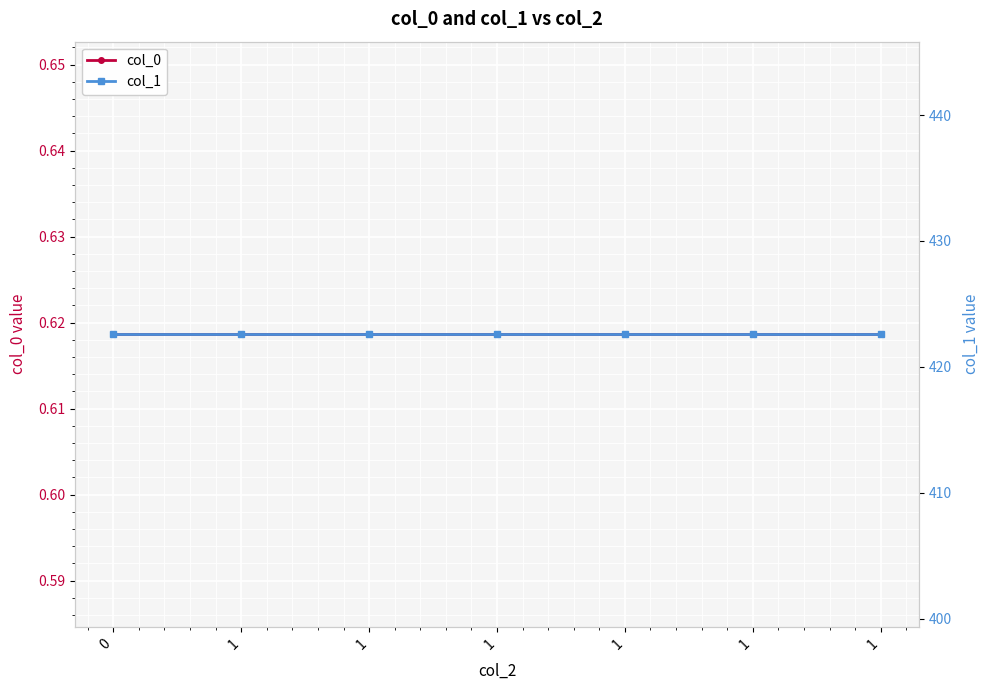

At how many categories does at least one series exceed 319?

7